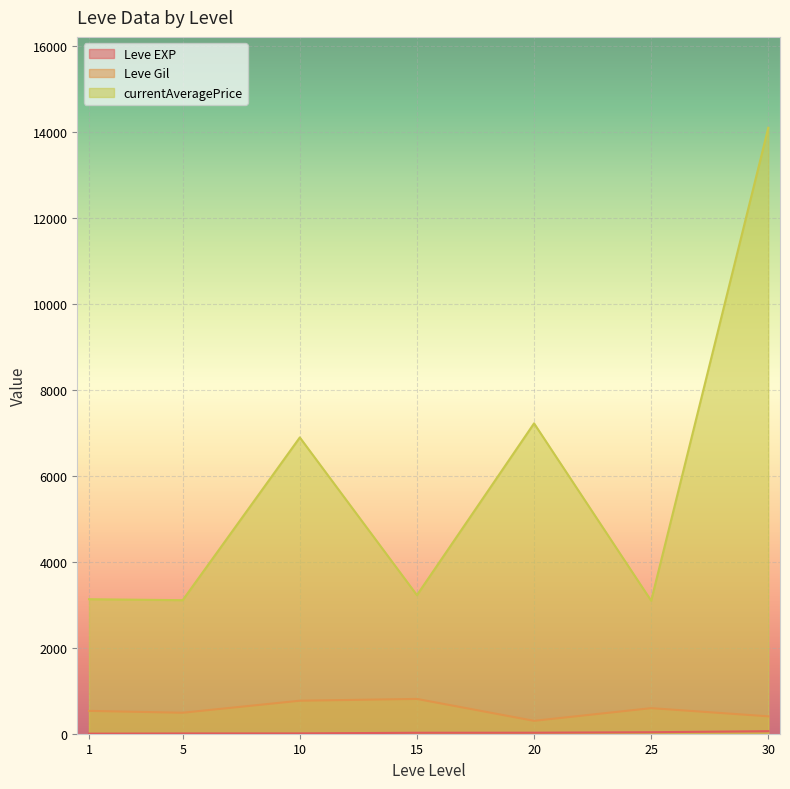

True or false: currentAveragePrice and Leve EXP cross at least once.

False